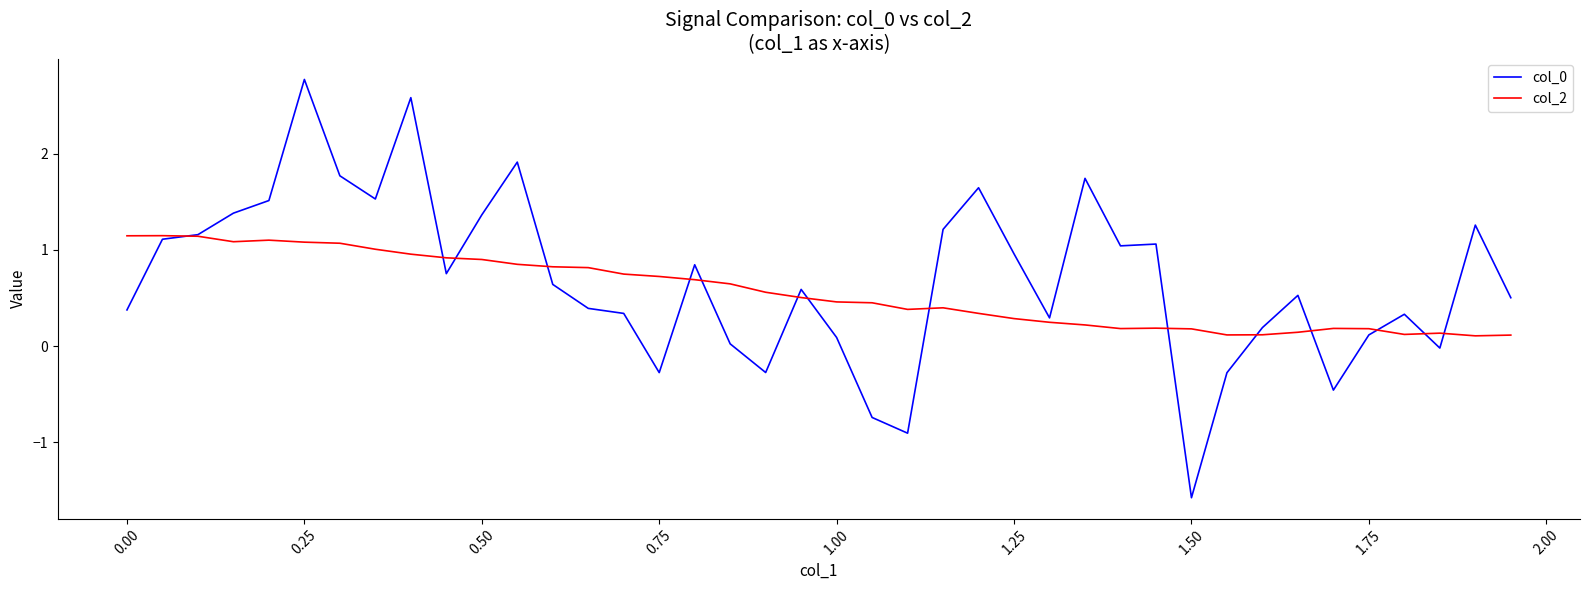

What is the minimum value shown in the chart?

-1.6